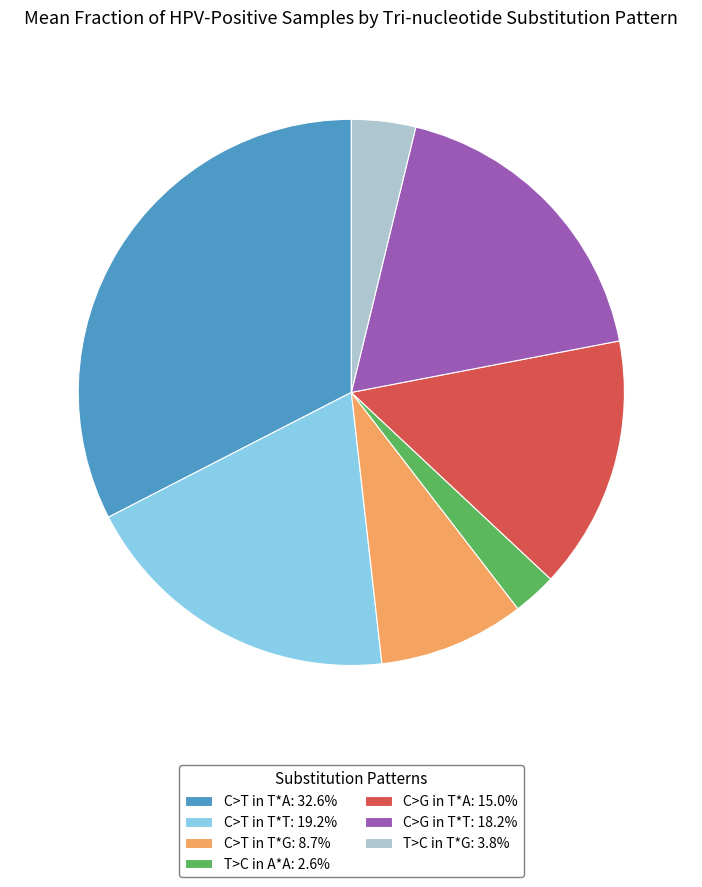

Count the number of slices in the pie.

7